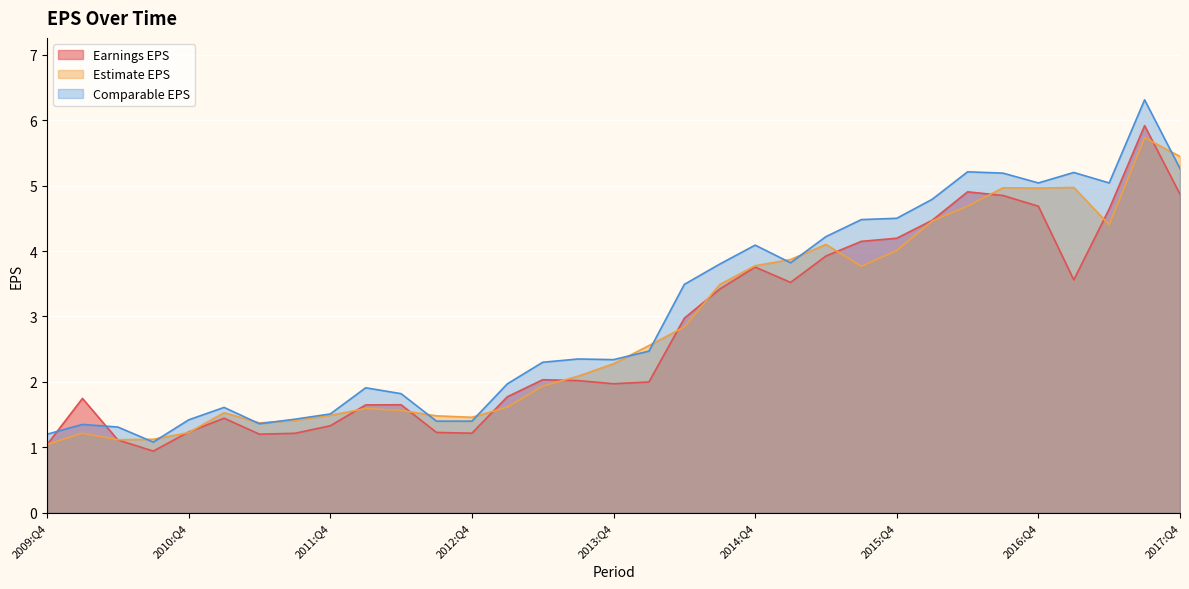

At which label does Earnings EPS first exceed 2?

2013:Q2